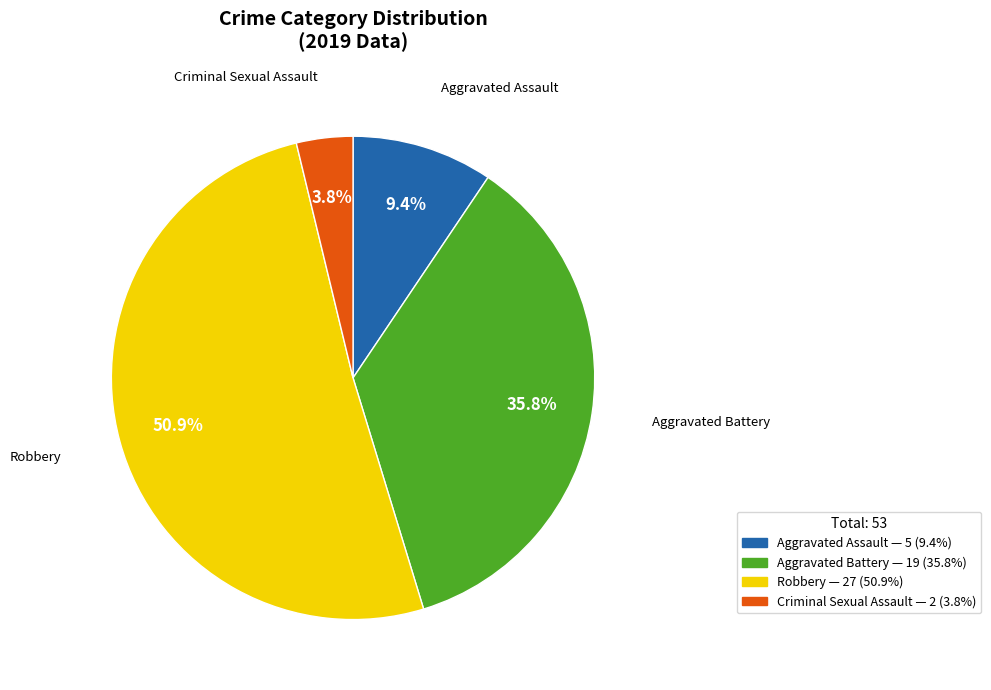

Rank the categories by value from highest to lowest.

Robbery — 27 (50.9%), Aggravated Battery — 19 (35.8%), Aggravated Assault — 5 (9.4%), Criminal Sexual Assault — 2 (3.8%)